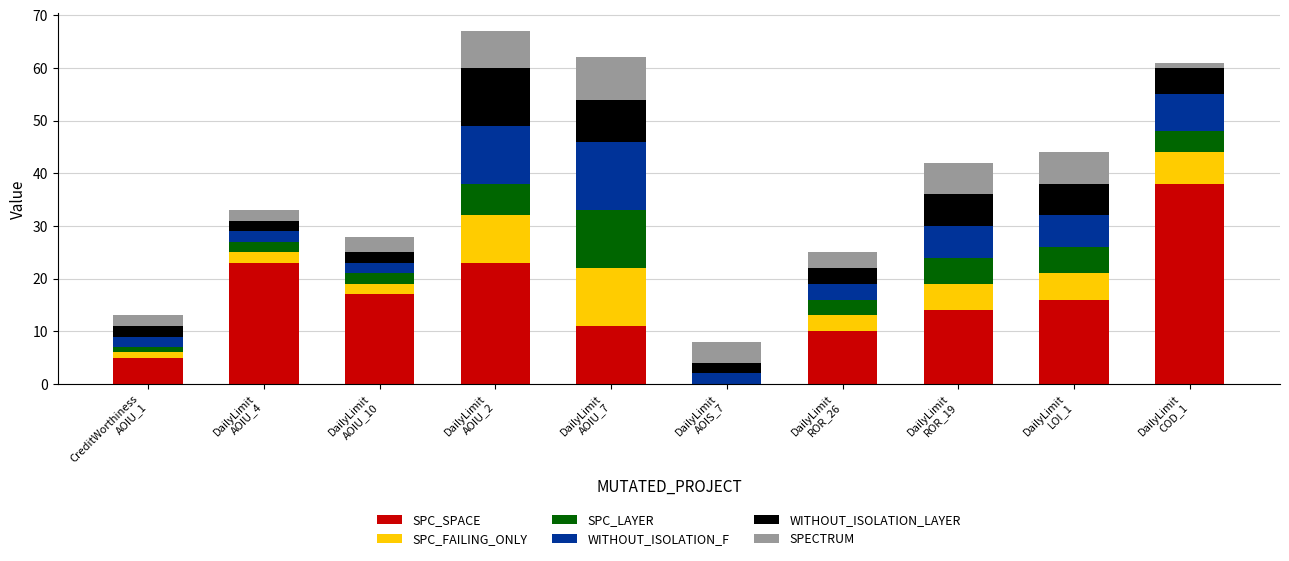

What is the maximum value for SPC_SPACE?

38